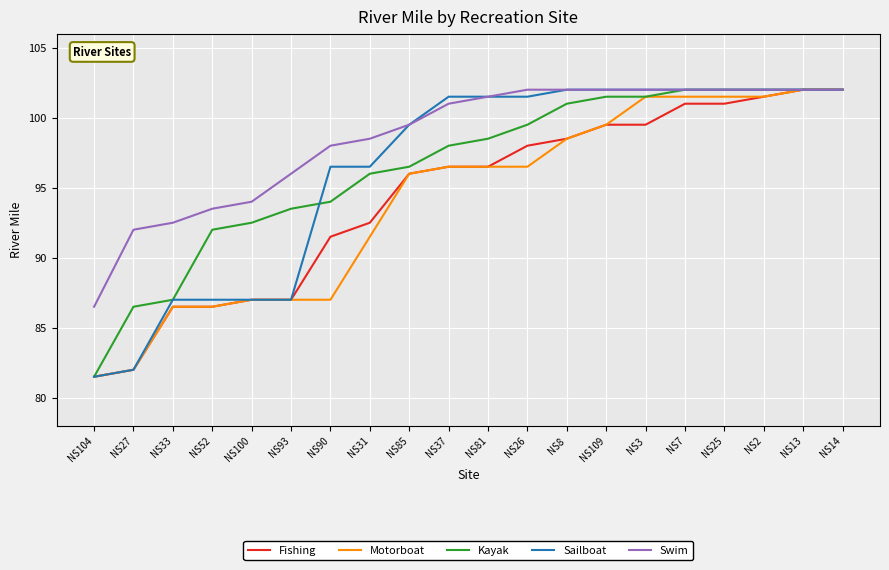

At NS31, list the series in order from largest to smallest.

Swim, Sailboat, Kayak, Fishing, Motorboat